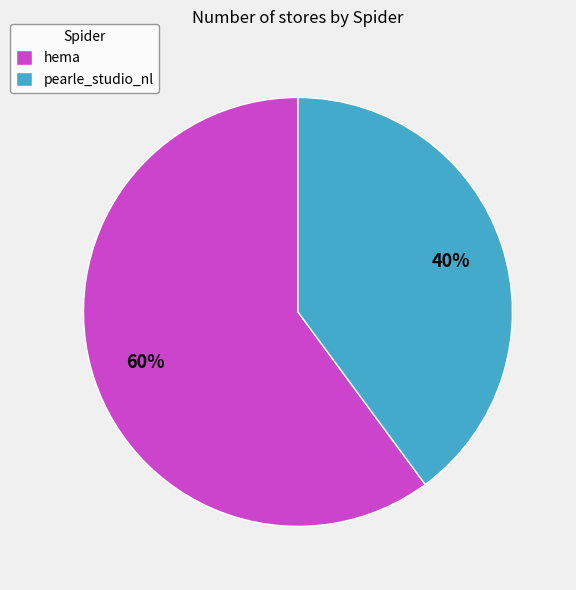

Between pearle_studio_nl and hema, which is larger?

hema